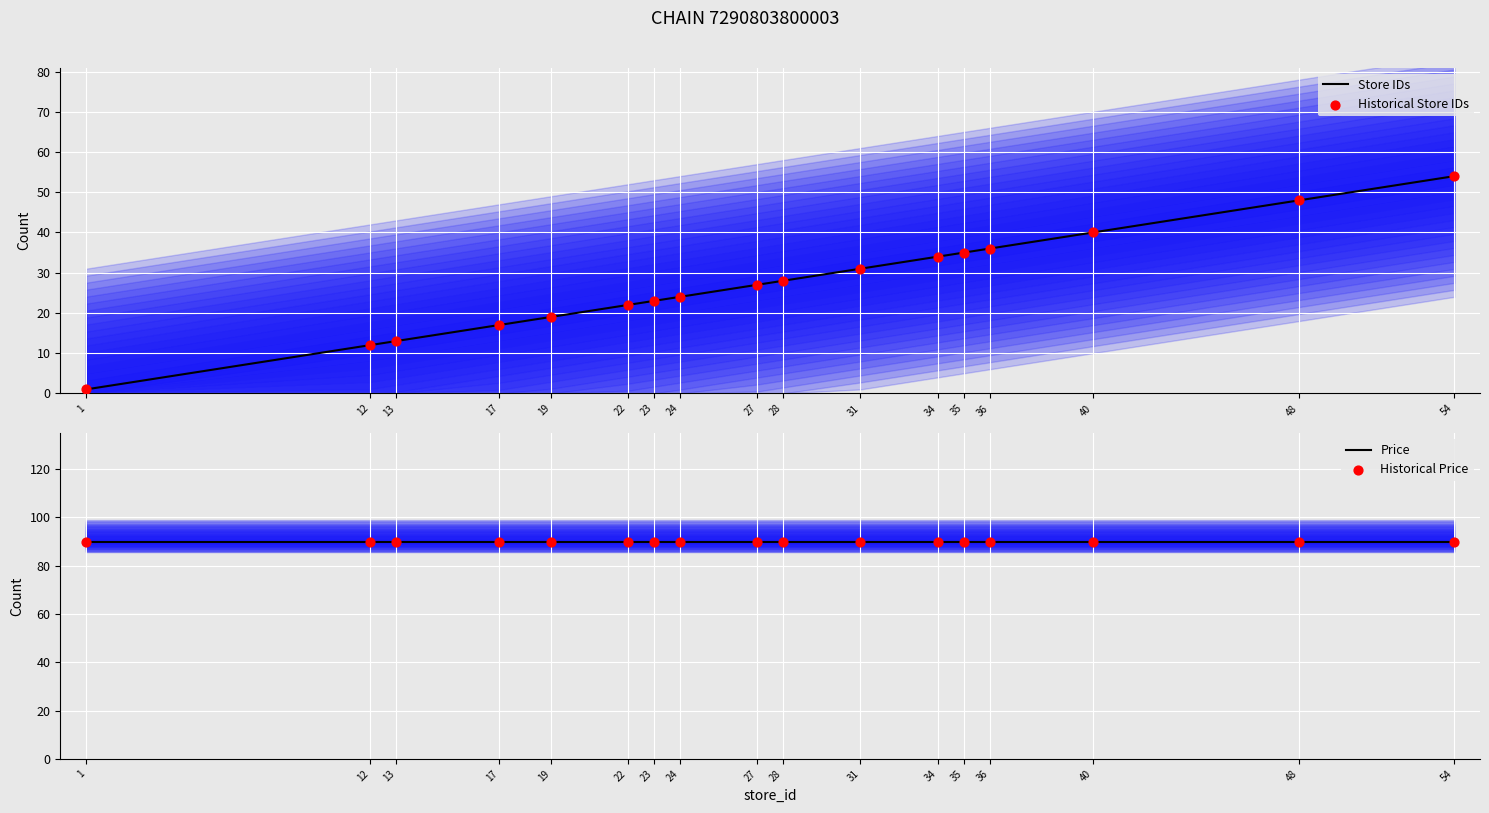

Is the value of Historical Store IDs at 1 greater than the value of Store IDs at 23?

No